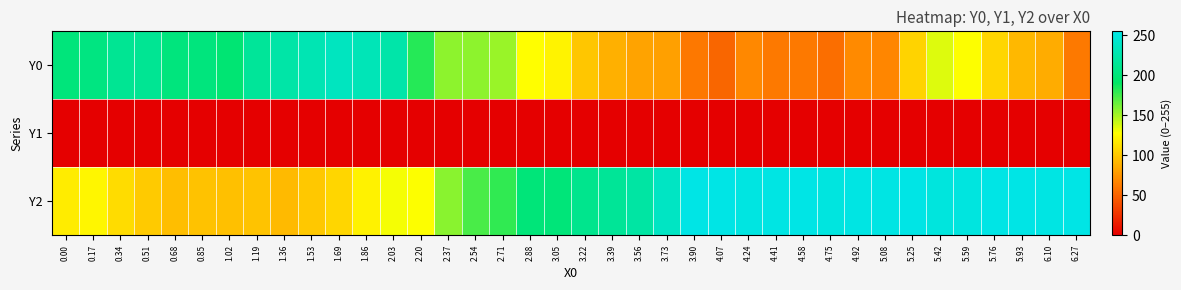

Rank the series at 4.41 from lowest to highest value.

Y1, Y0, Y2